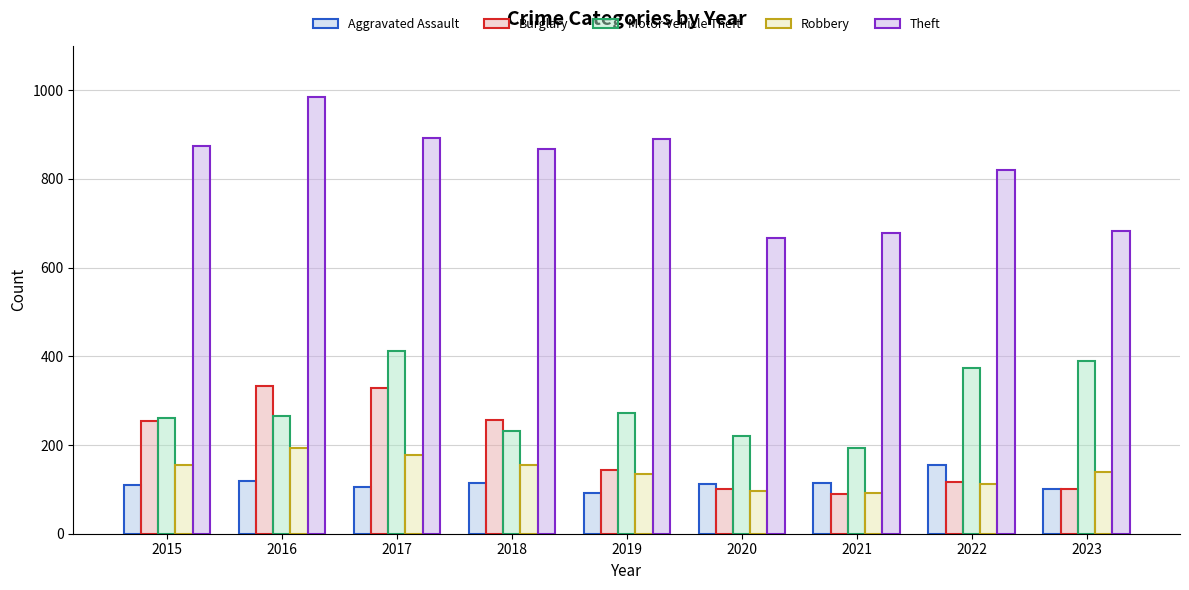

Between 2018 and 2020, which series saw the biggest shift?

Theft